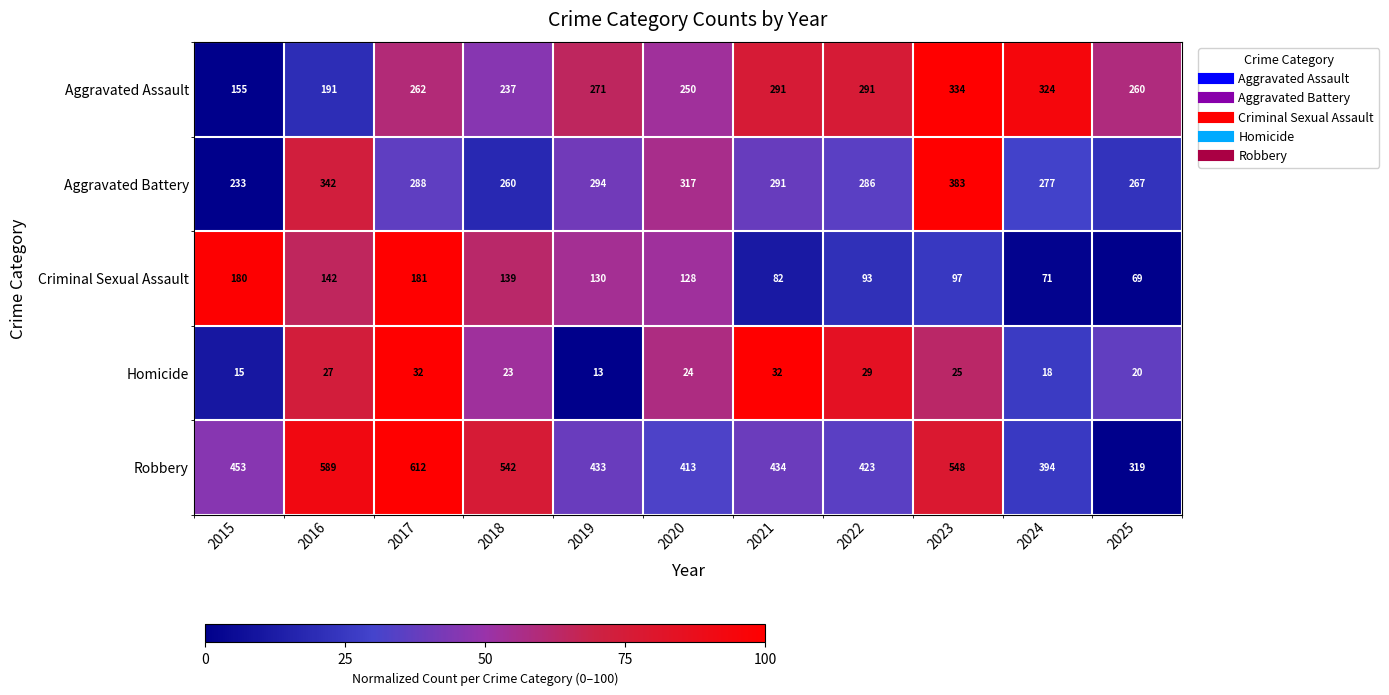

At which category does the chart reach its peak across all series?

2017